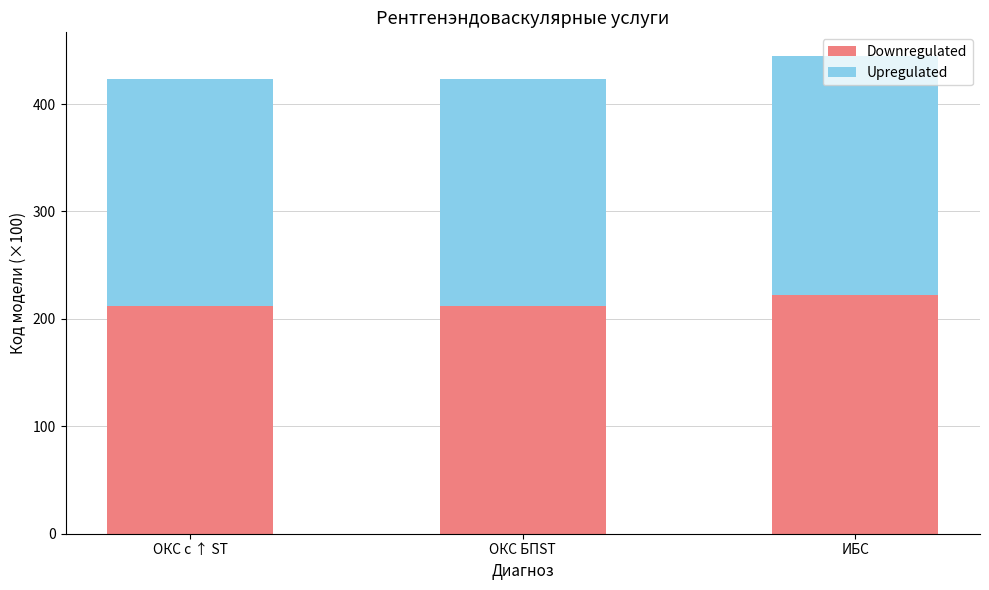

Is it true that Downregulated equals 360.8 at ИБС?

False